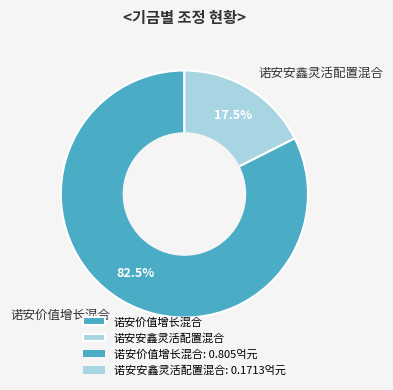

True or false: 诺安价值增长混合 accounts for 91% of the total.

False